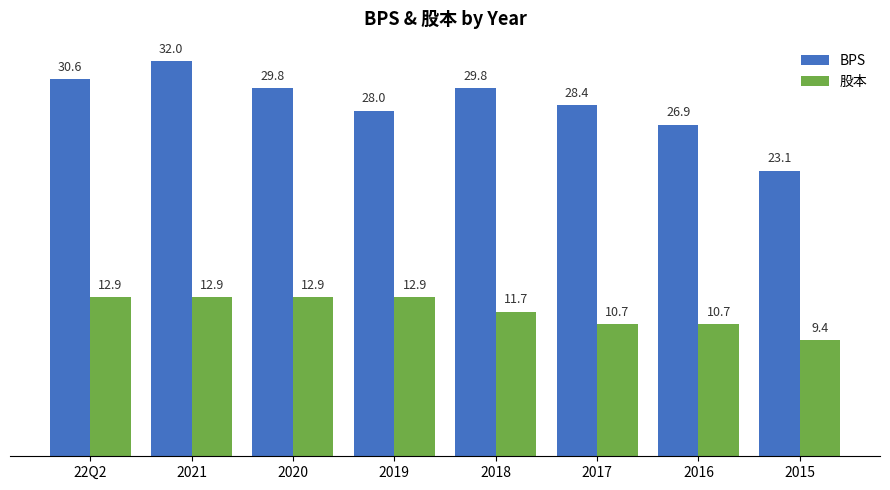

At how many categories does at least one series exceed 31?

1